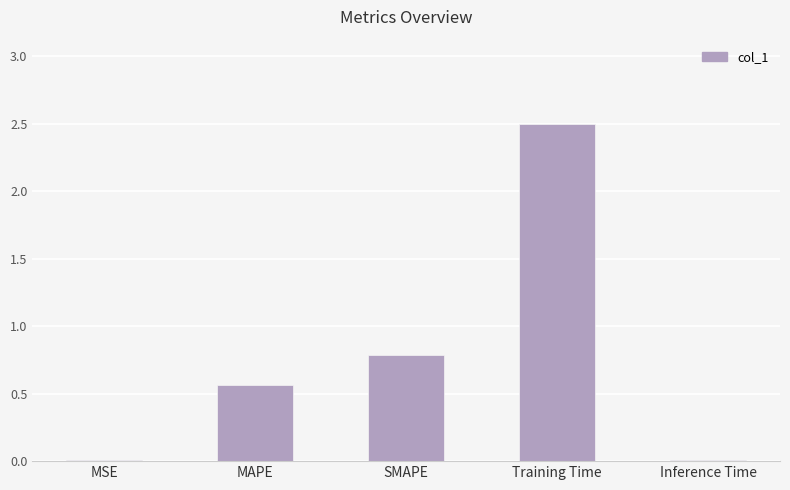

What is the sum of all values?

3.9